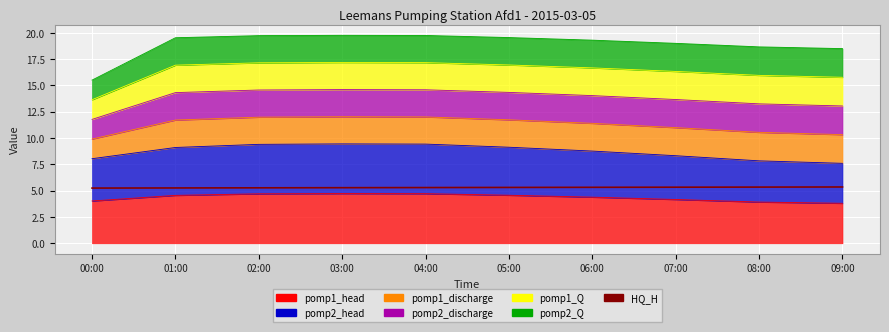

At which label is the value closest to 5?

00:00